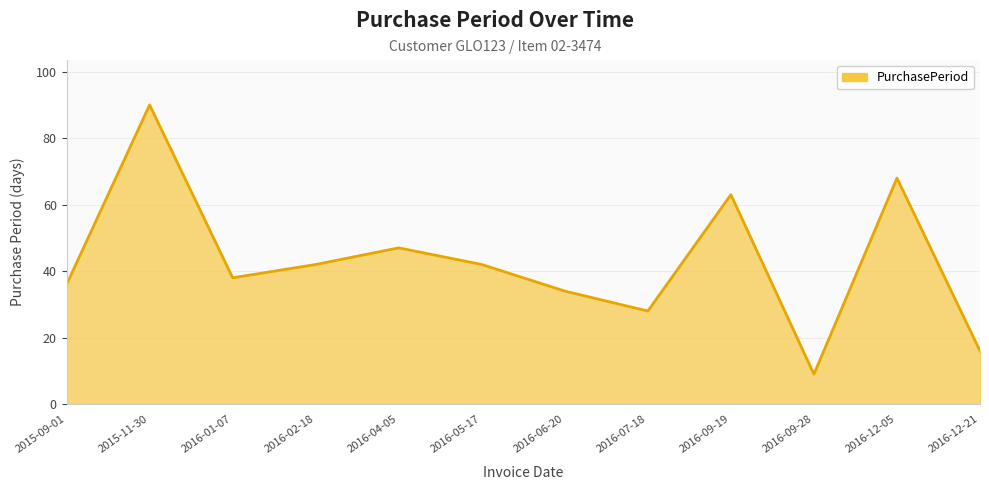

Read the value at 2015-11-30, to the nearest 5.

90